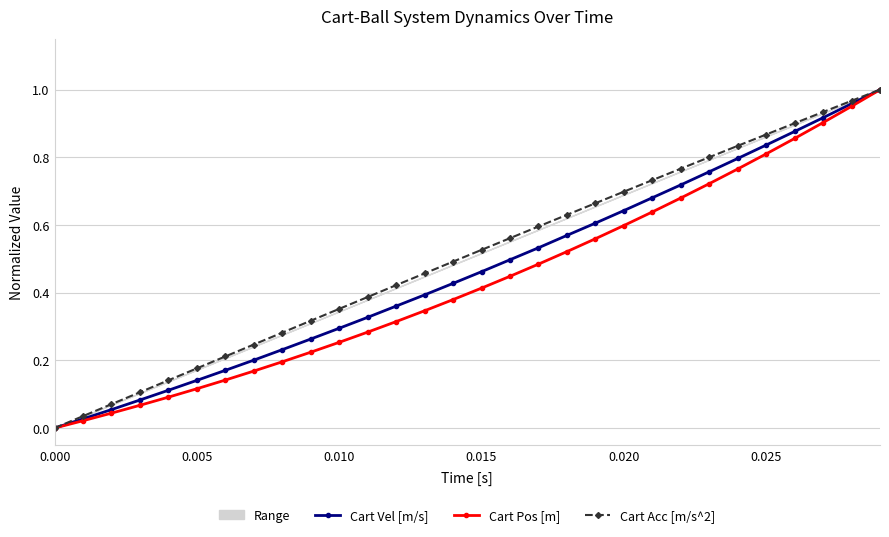

True or false: Cart Vel [m/s] and Cart Pos [m] cross at least once.

False